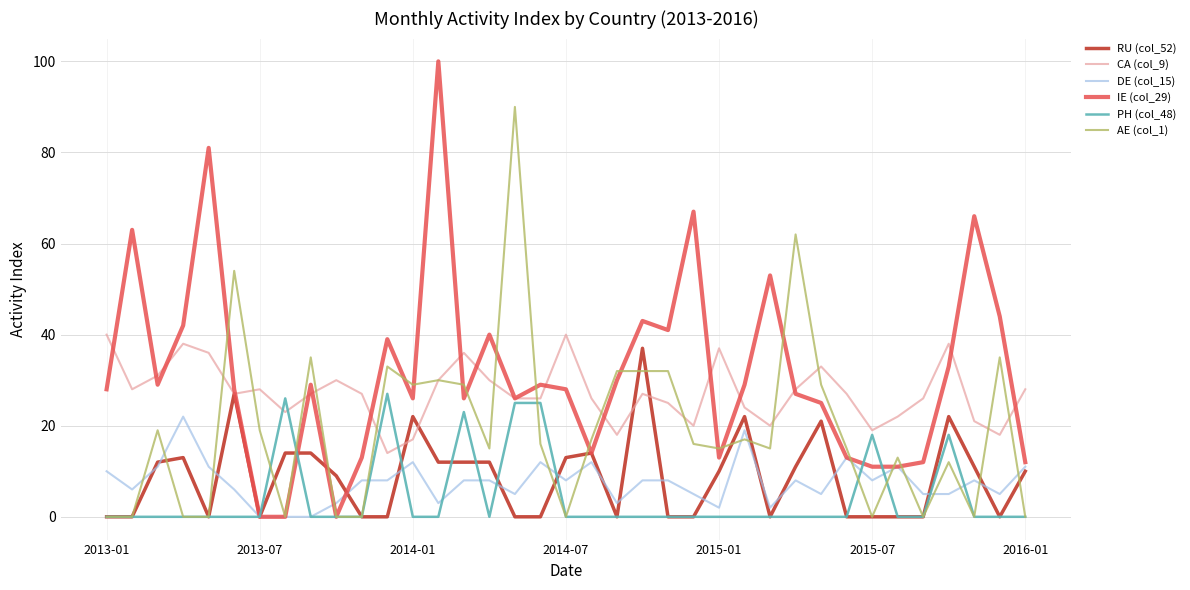

Which series has the widest spread of values?

IE (col_29)